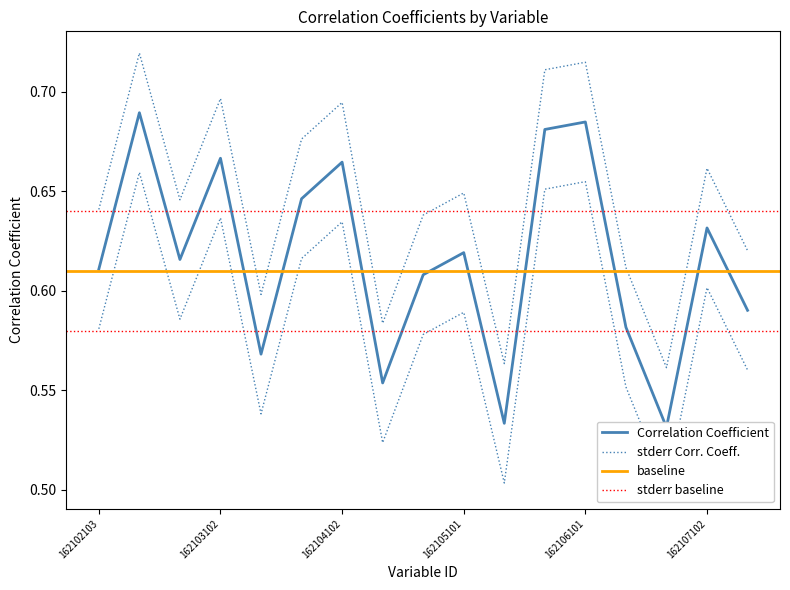

Where is the first local maximum?

162102104